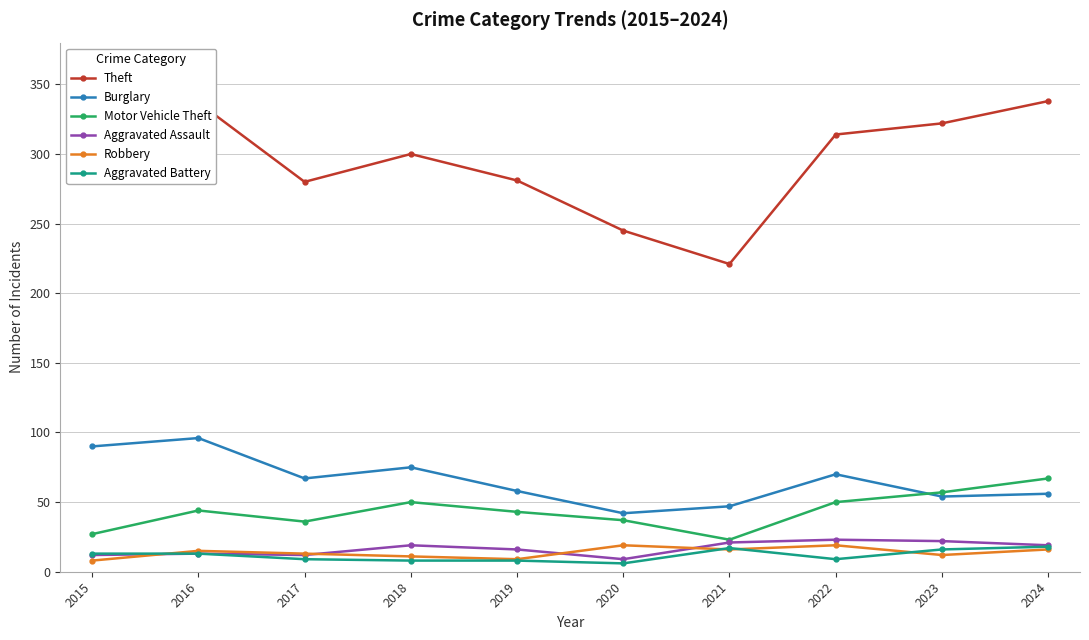

Is the value of Motor Vehicle Theft at 2015 greater than the value of Burglary at 2023?

No